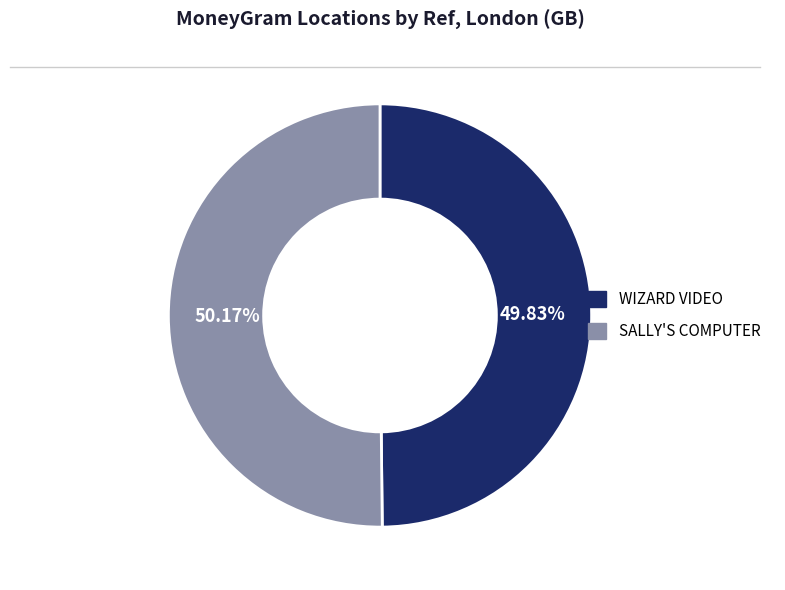

Count the number of slices in the pie.

2